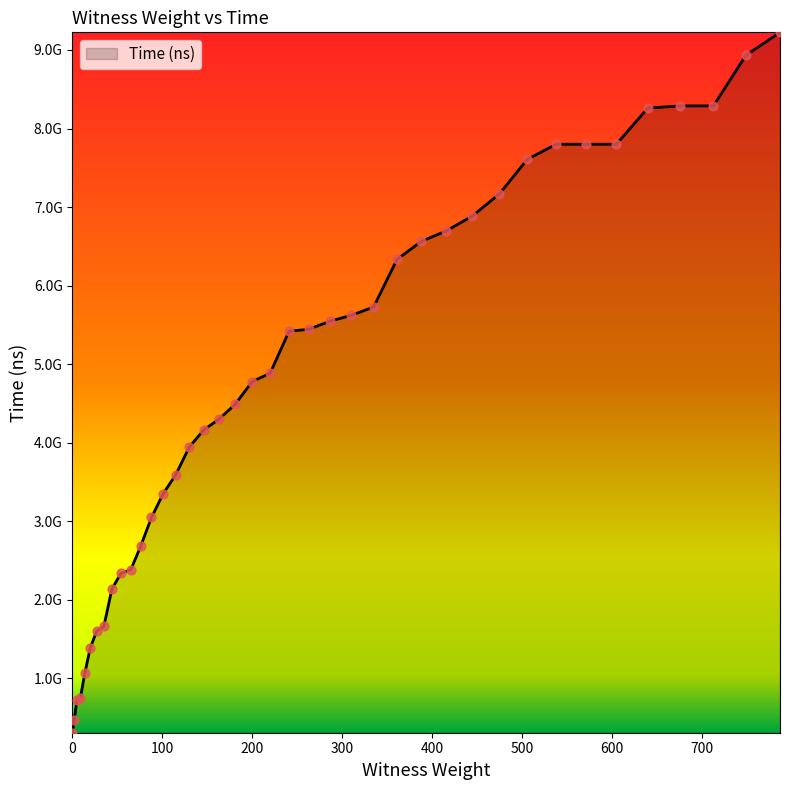

Does the chart have visible grid lines?

No